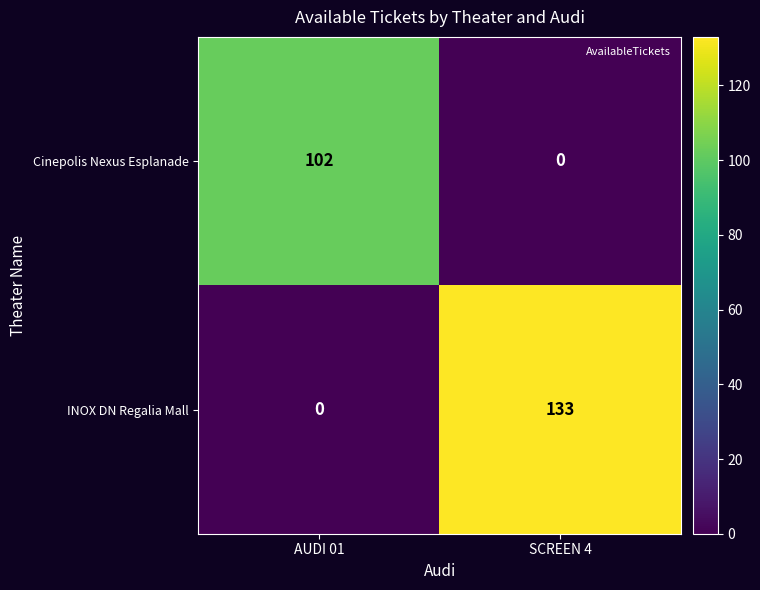

What is the difference between the maximum and minimum values in the INOX DN Regalia Mall series?

133